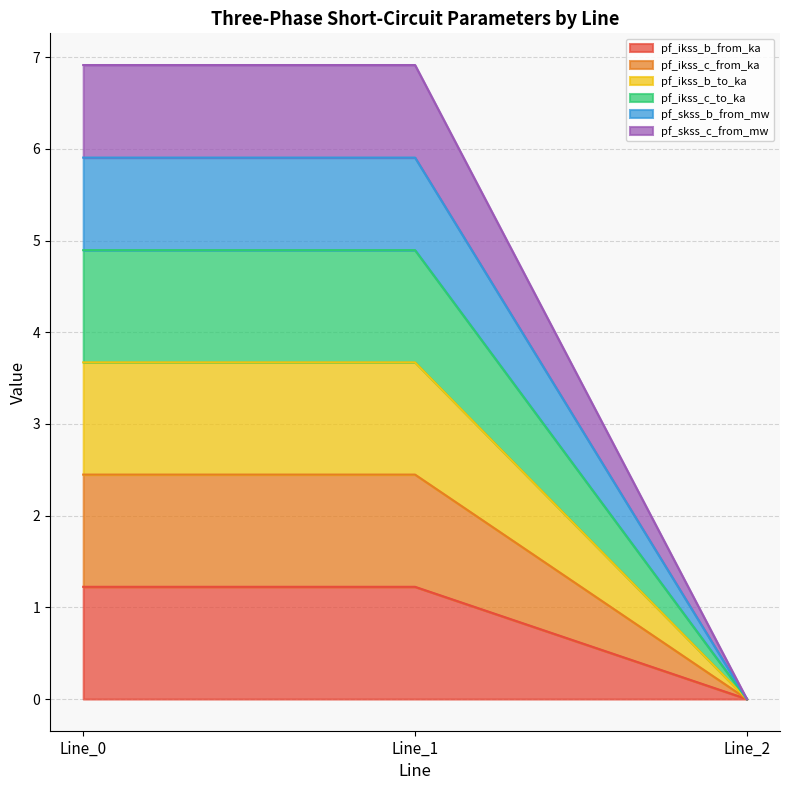

Between Line_0 and Line_2, which is larger?

Line_0